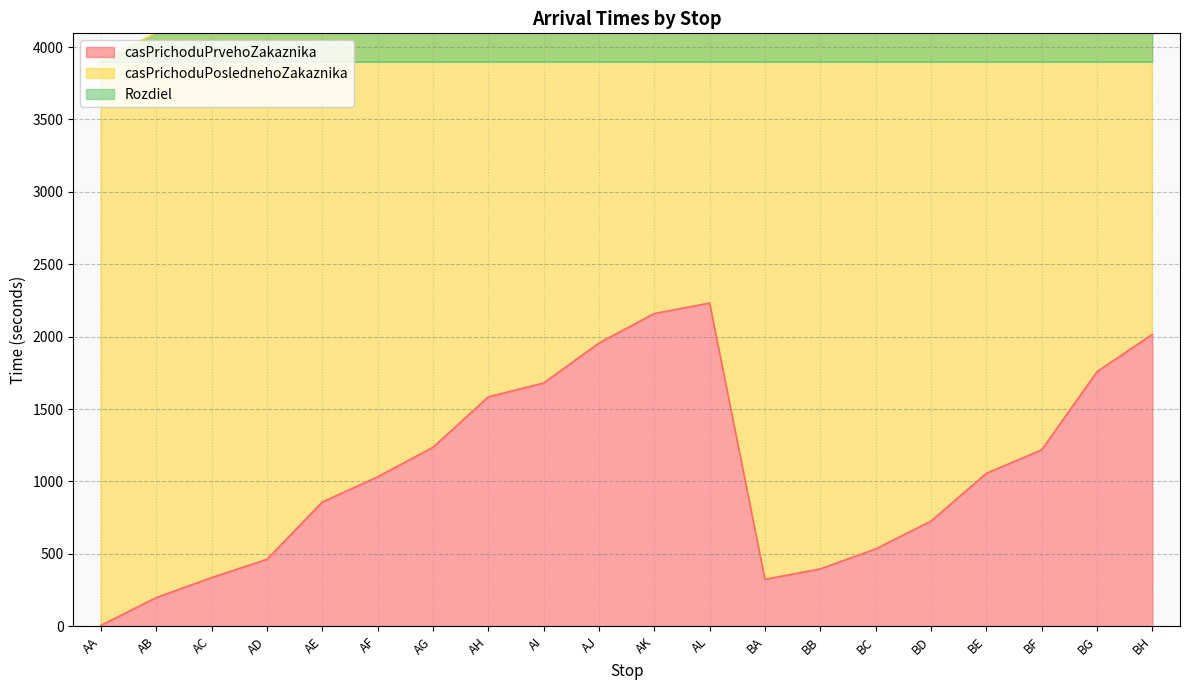

True or false: casPrichoduPrvehoZakaznika and casPrichoduPoslednehoZakaznika intersect in this chart.

False